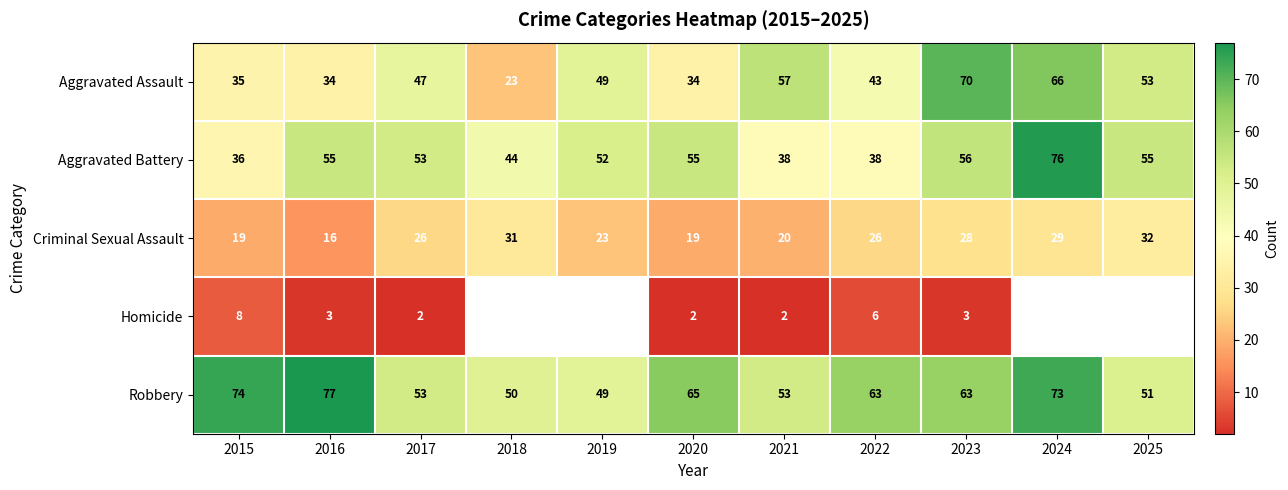

True or false: Homicide has a value of 3 at 2016.

True